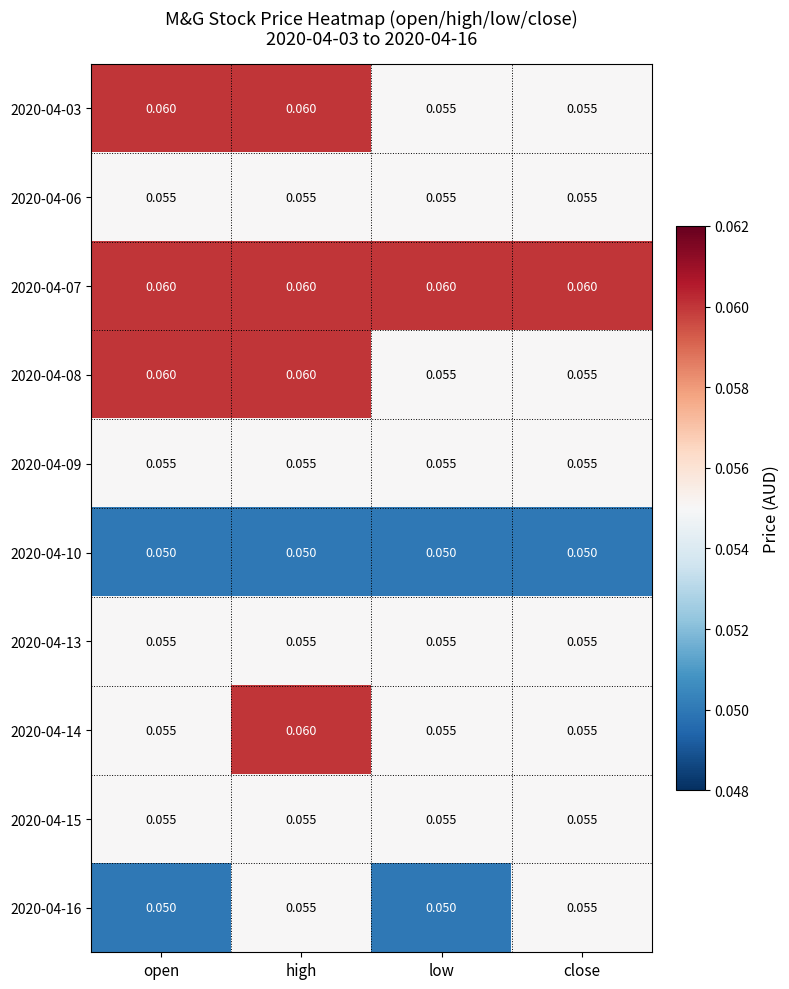

At which category is the sum across all series the highest?

high